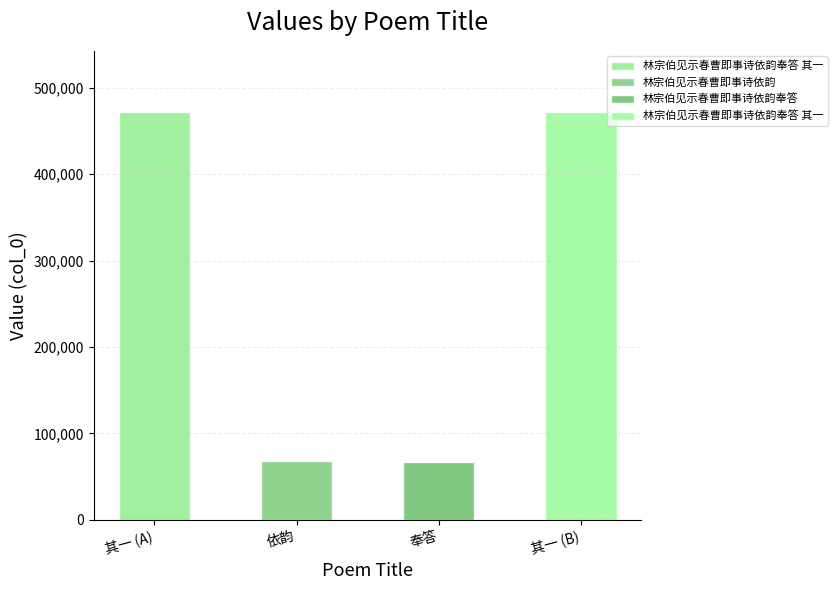

Reading right to left, what are all the values shown in this chart?

472096	66826	67592	472095